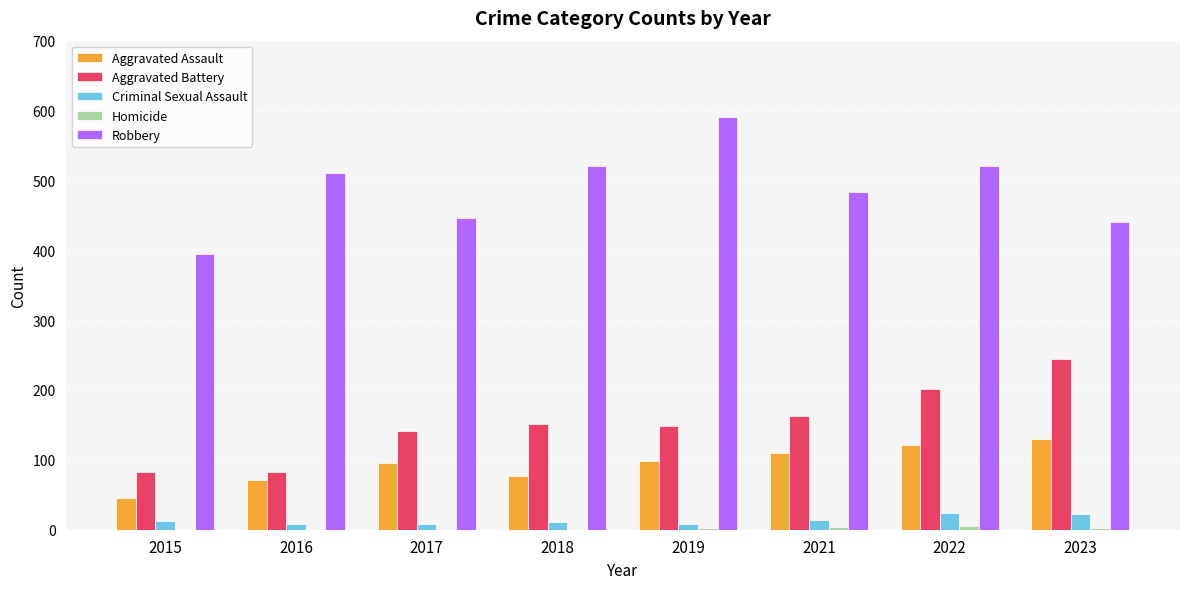

Which series has the largest total across all categories?

Robbery